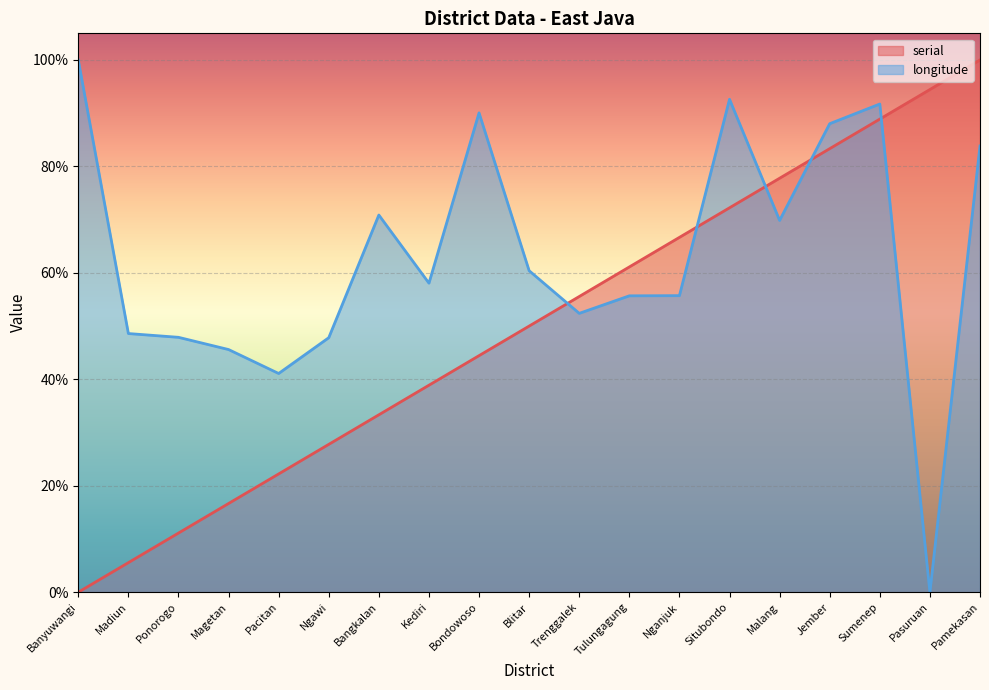

Rank the series by their average value, from highest to lowest.

longitude, serial